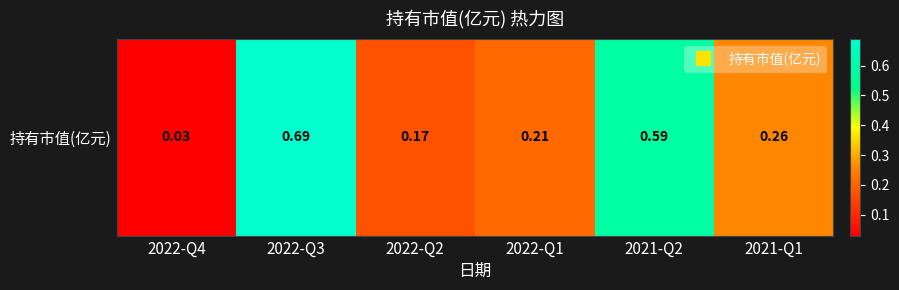

Reading left to right, list all the values displayed in this chart.

0.0	0.7	0.2	0.2	0.6	0.3